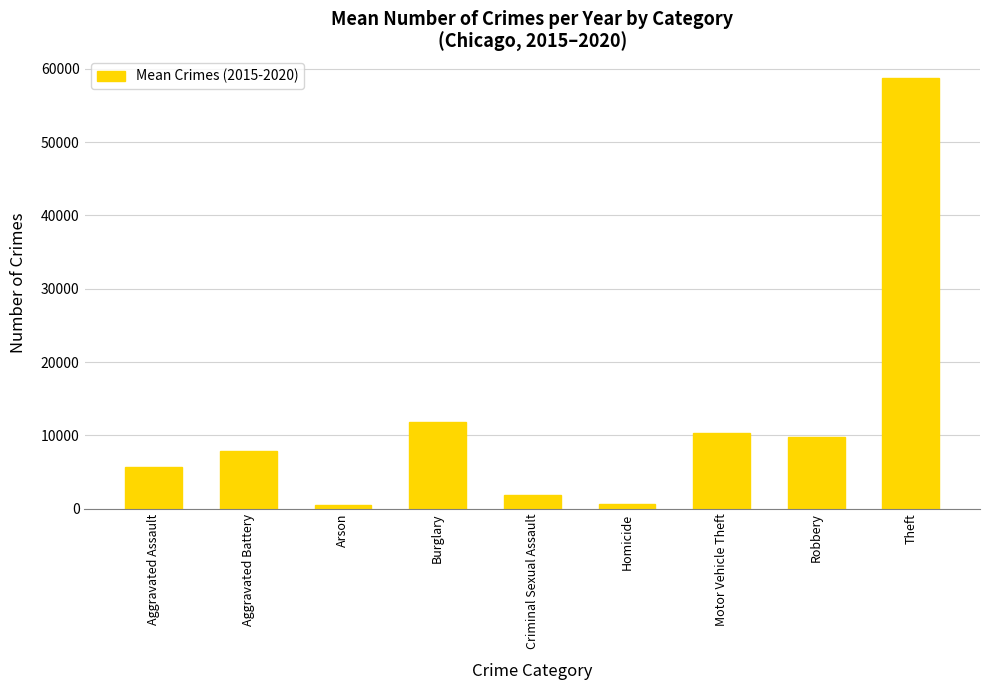

What is the value of the 4th bar from the left?

11769.5